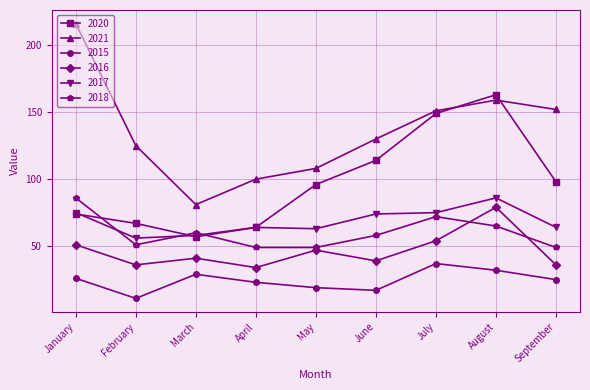

Does the chart have visible grid lines?

Yes